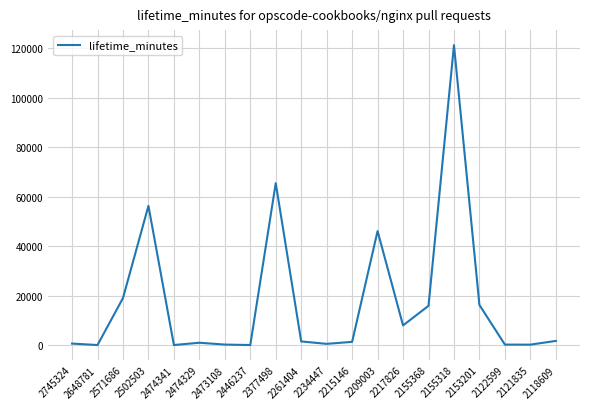

What is the greatest value displayed?

121283